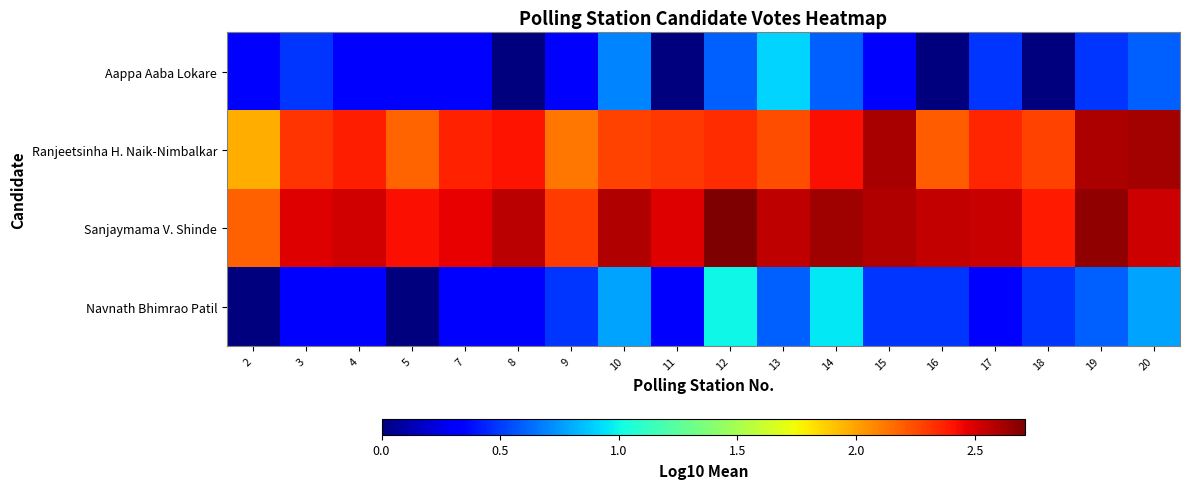

Which series has the widest spread of values?

Navnath Bhimrao Patil